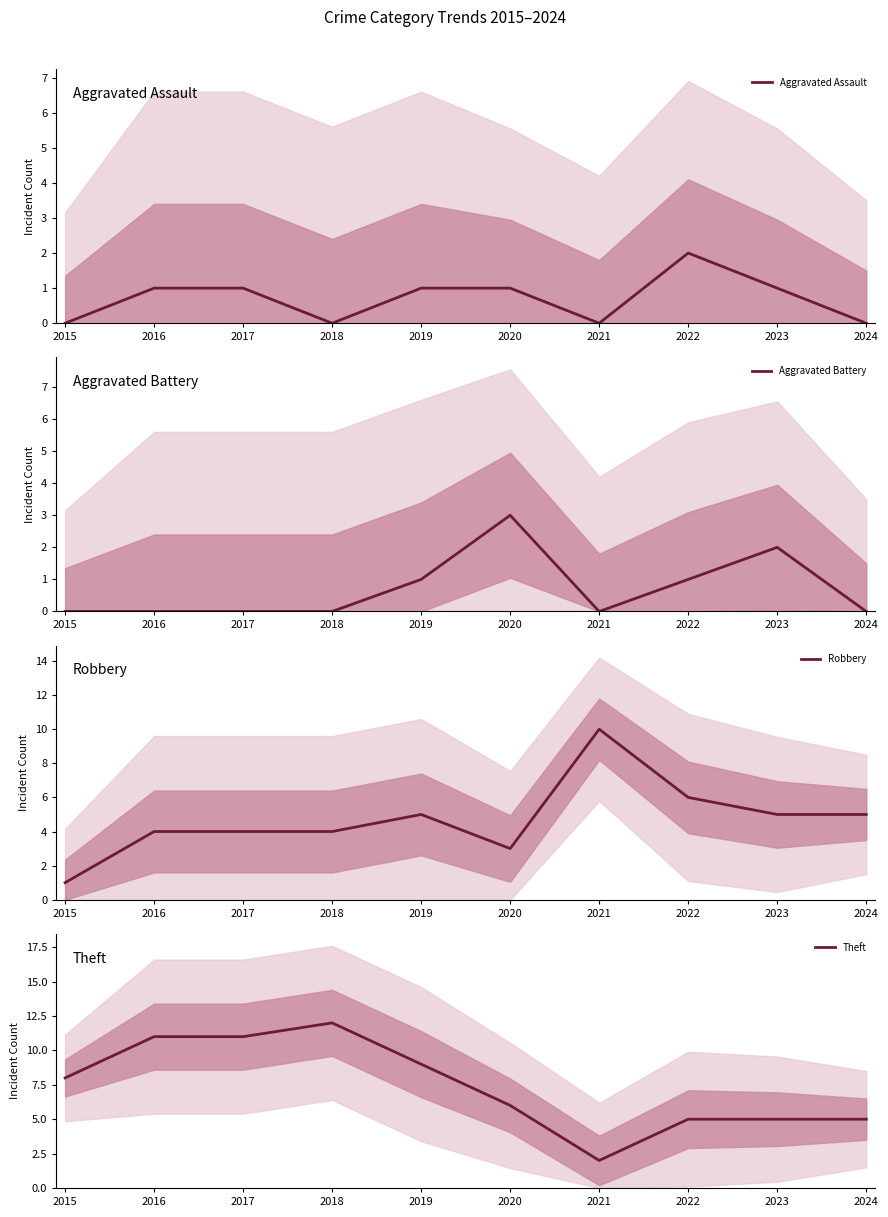

How many data points does each series have?

10